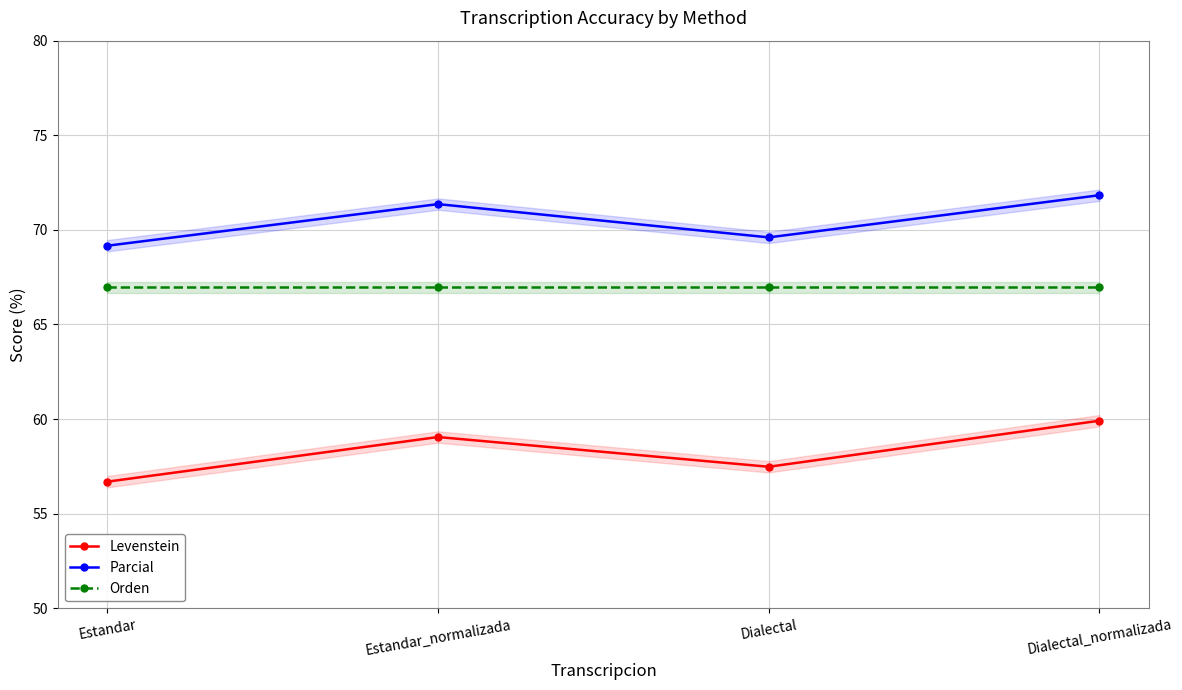

What is the value of the Levenstein point at the 3rd from the left?

57.5